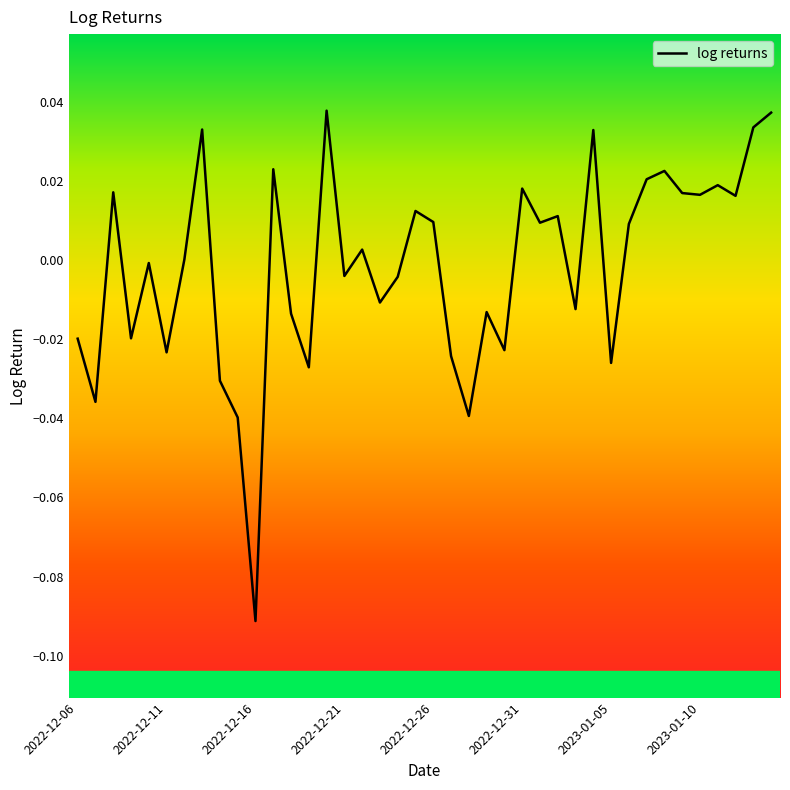

What is the minimum value shown in the chart?

-0.1